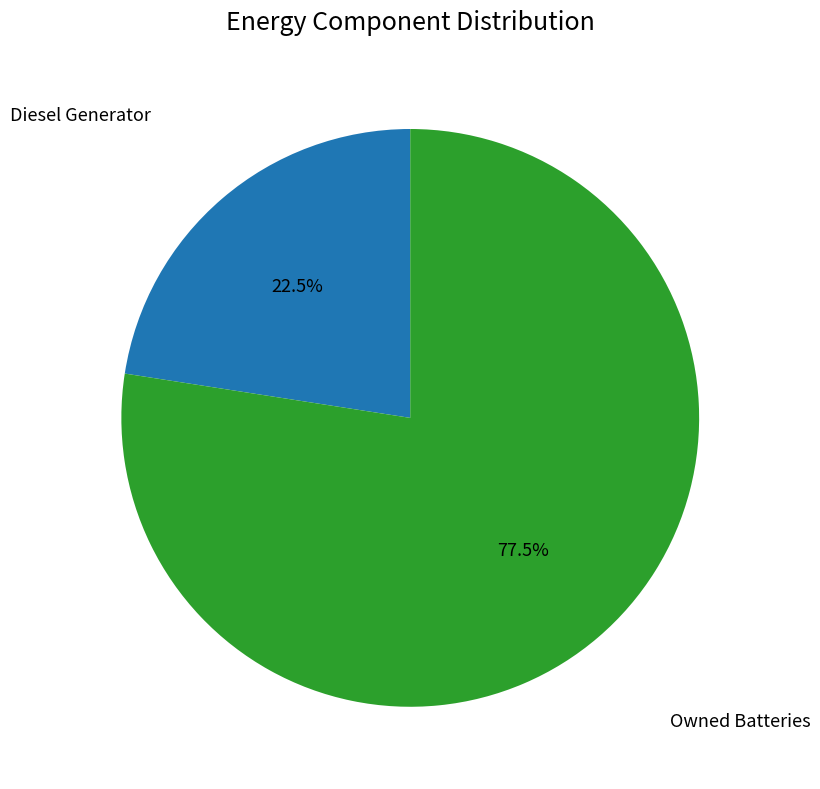

Is there any slice that represents more than half of the pie?

Yes